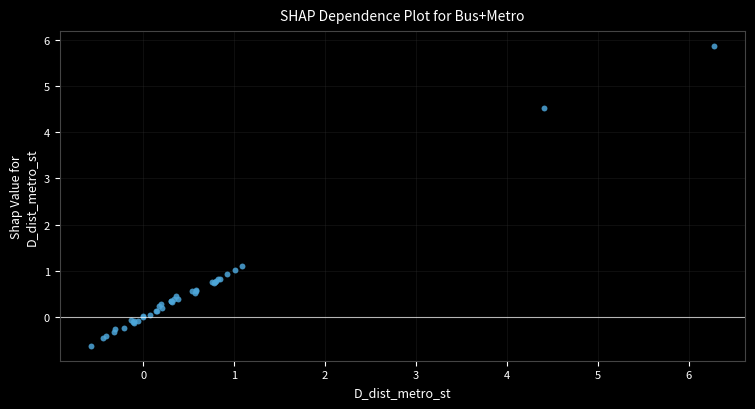

What Y value in the scatter plot is closest to 2?

1.1